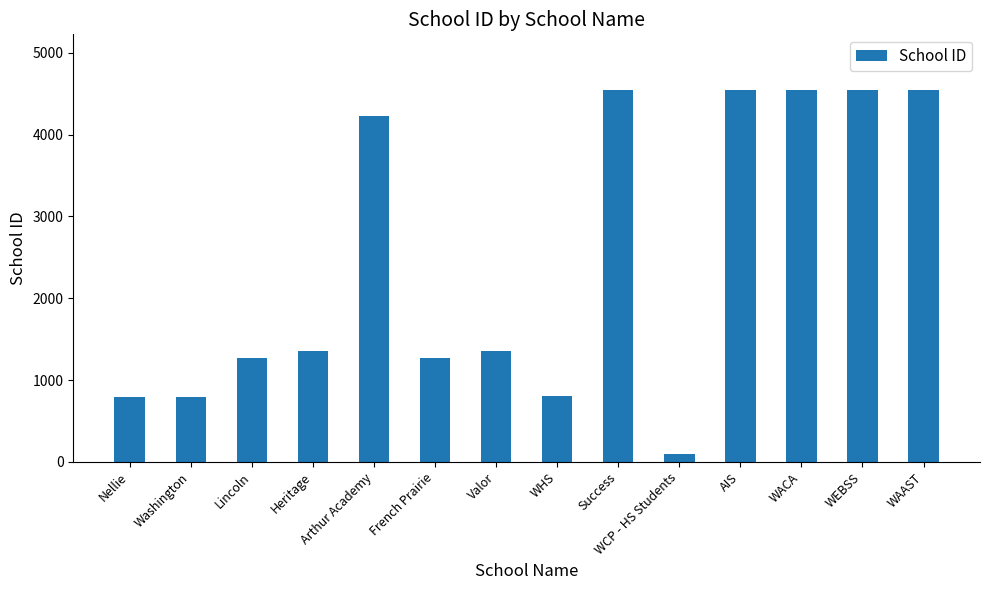

What is the approximate value at French Prairie?

1268